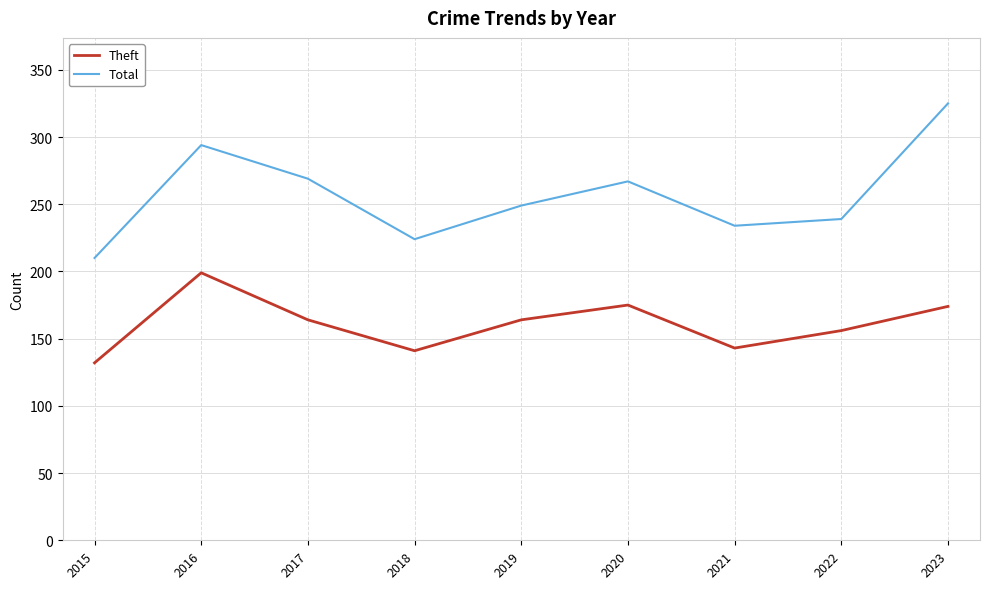

What is the maximum value for Total?

325